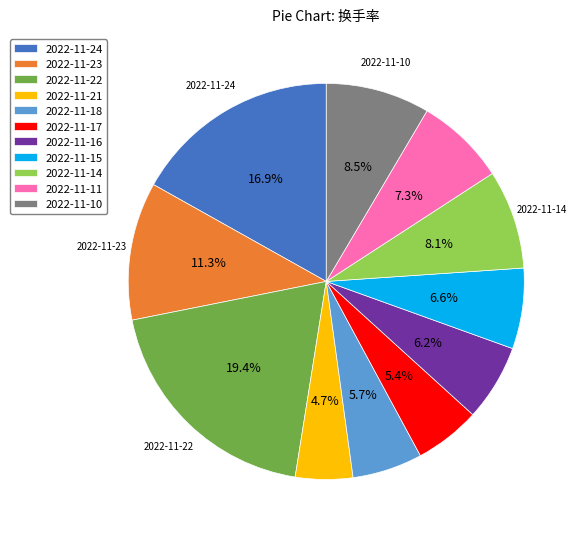

Approximately how many times larger is the value at 2022-11-18 compared to 2022-11-24?

0.3